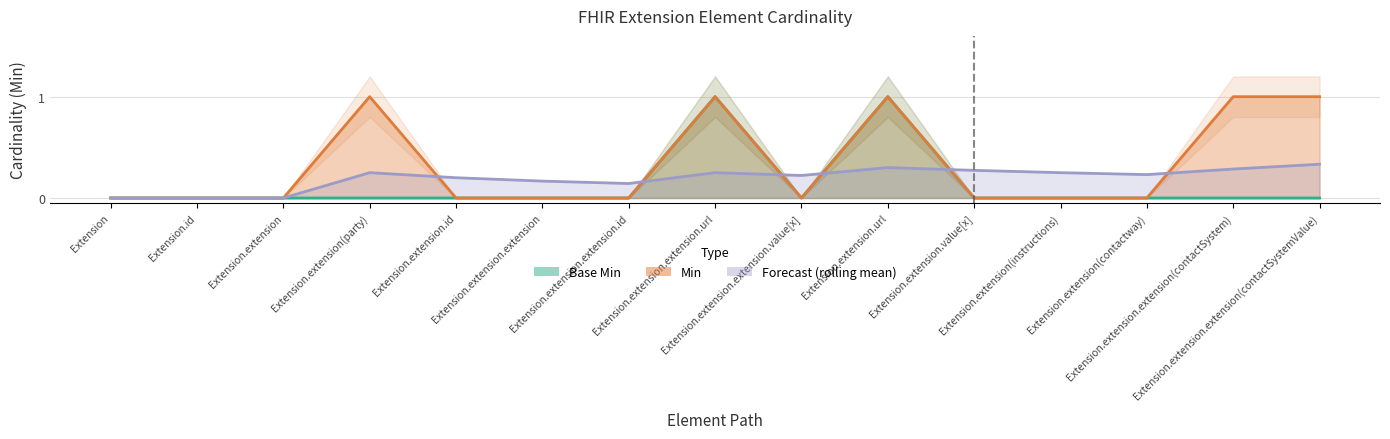

True or false: Base Min and Min intersect in this chart.

False